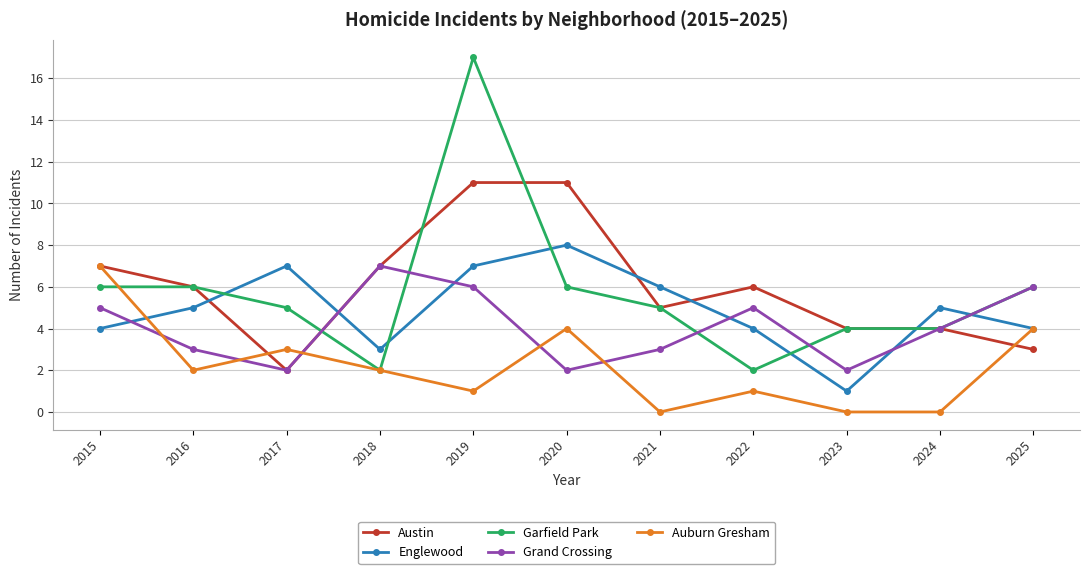

At which category does Auburn Gresham reach its first local valley?

2016